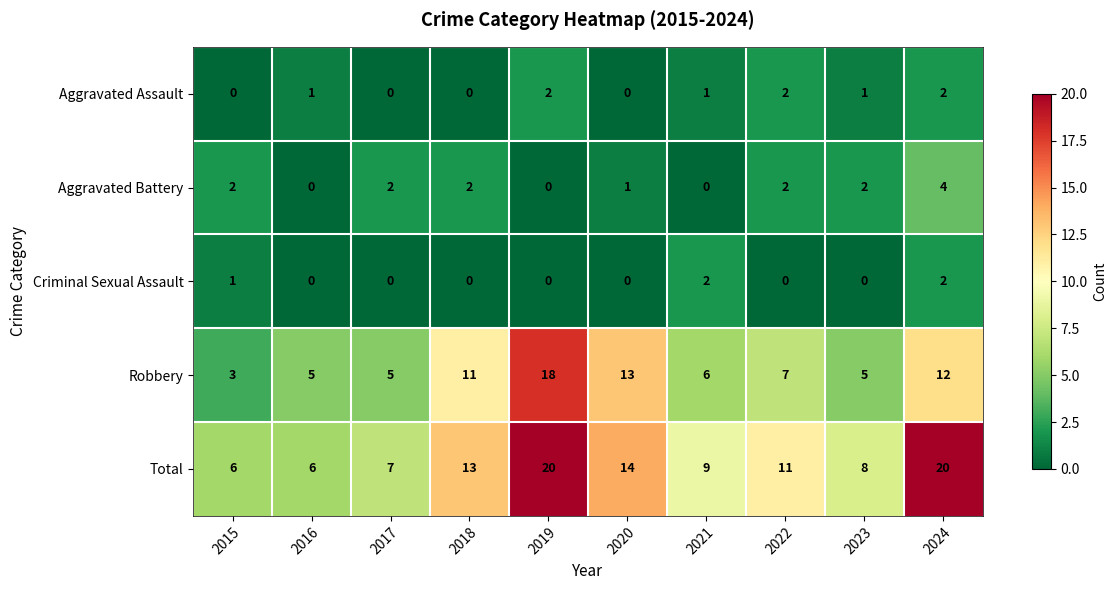

True or false: Aggravated Assault has a value of 1 at 2020.

False